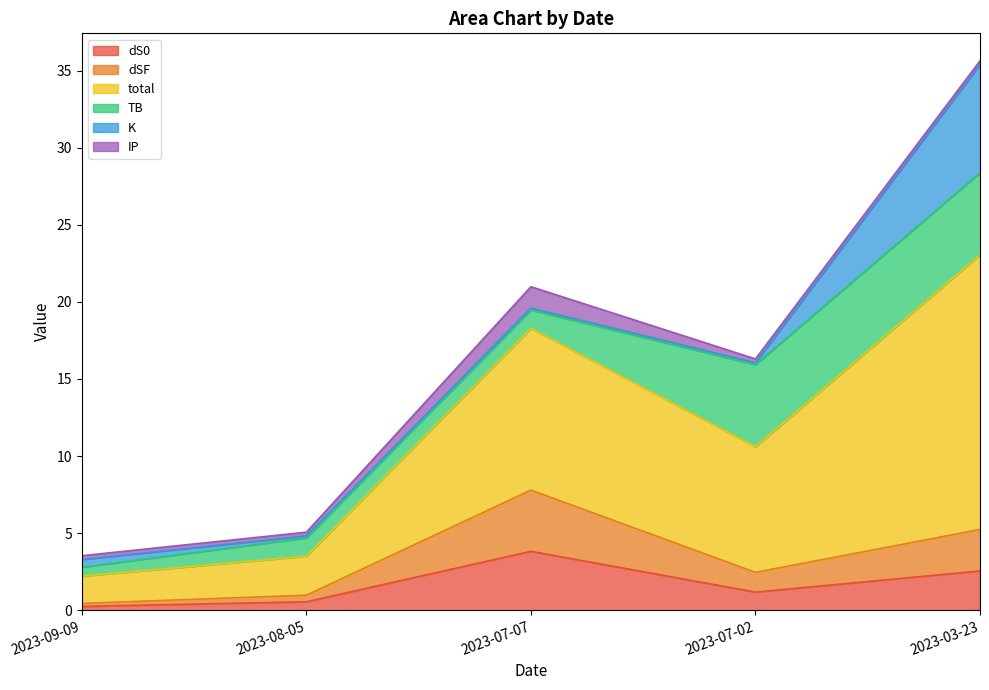

What is the maximum value for dS0?

3.8